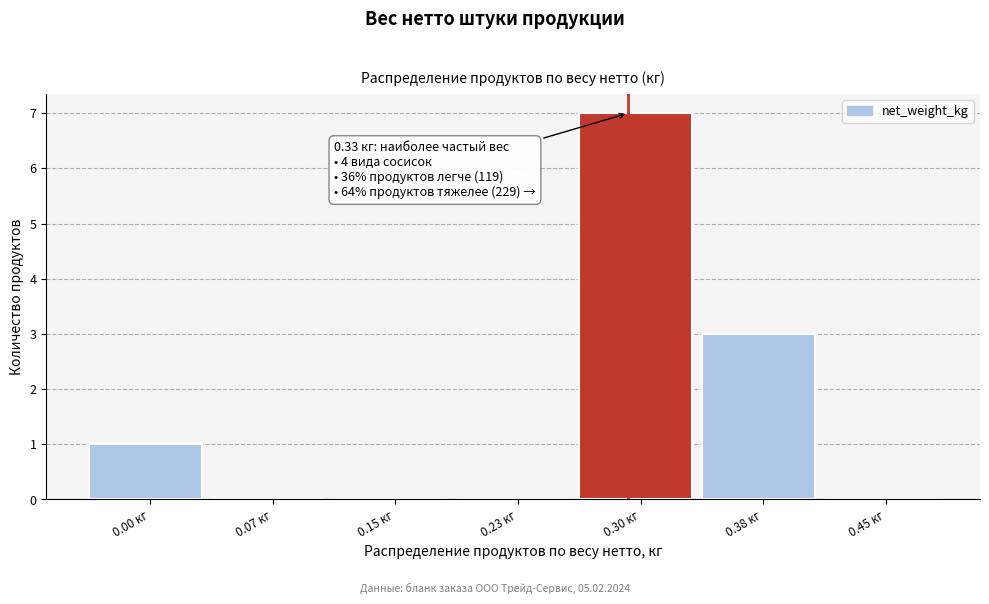

Reading right to left, transcribe all the data shown in this chart.

0.45 кг=0	0.38 кг=3	0.30 кг=7	0.23 кг=0	0.15 кг=0	0.07 кг=0	0.00 кг=1